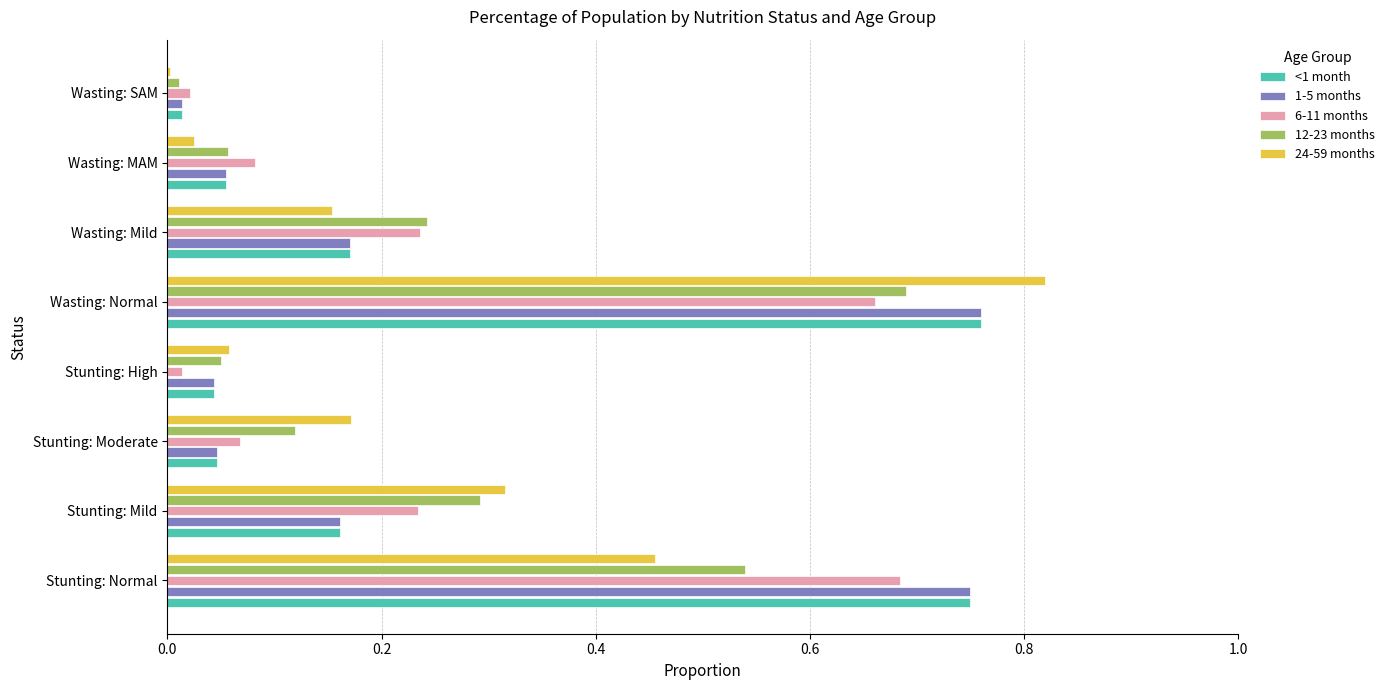

At which category is the sum across all series the highest?

Wasting: Normal